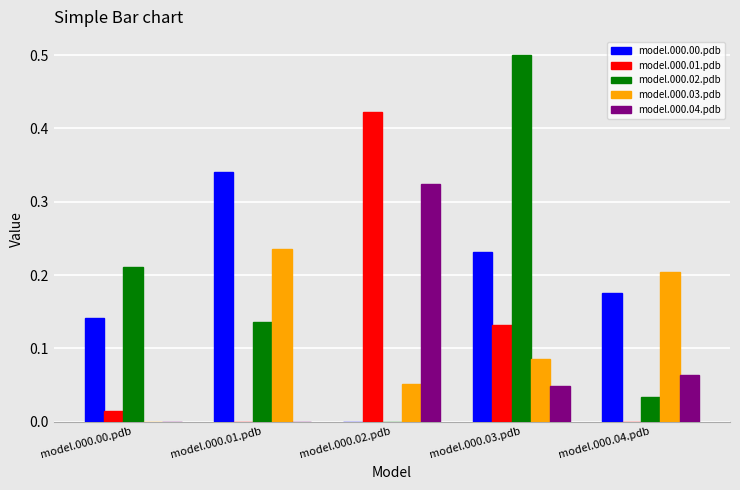

How many categories are shown in the chart?

5